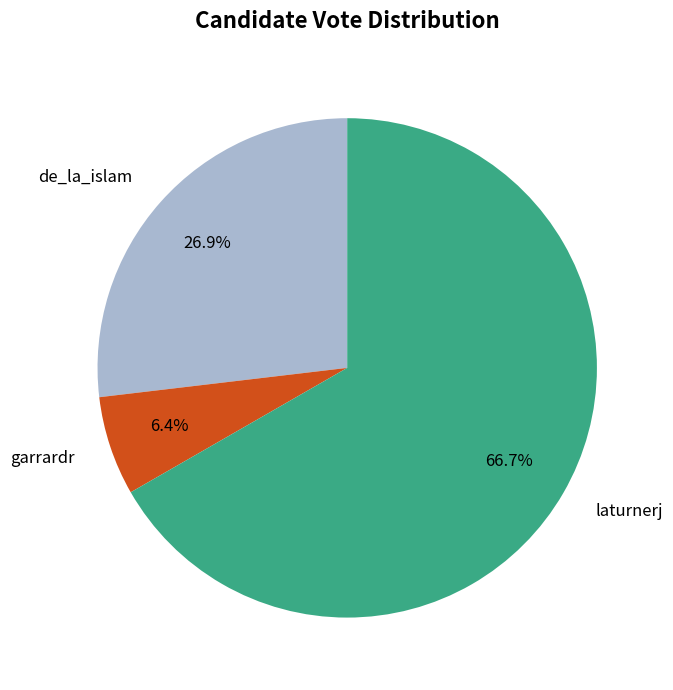

Which has a higher value, de_la_islam or garrardr?

de_la_islam